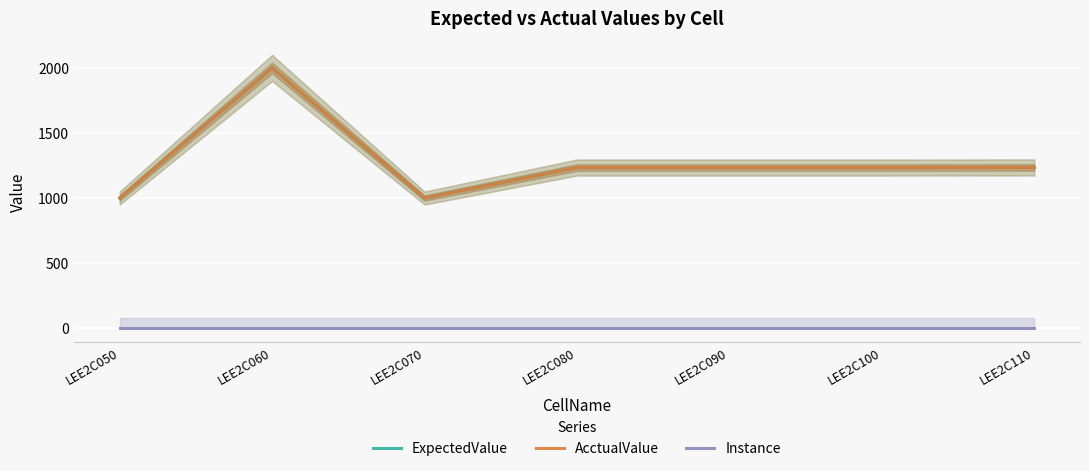

What are all the series names shown in the legend?

ExpectedValue, AcctualValue, Instance